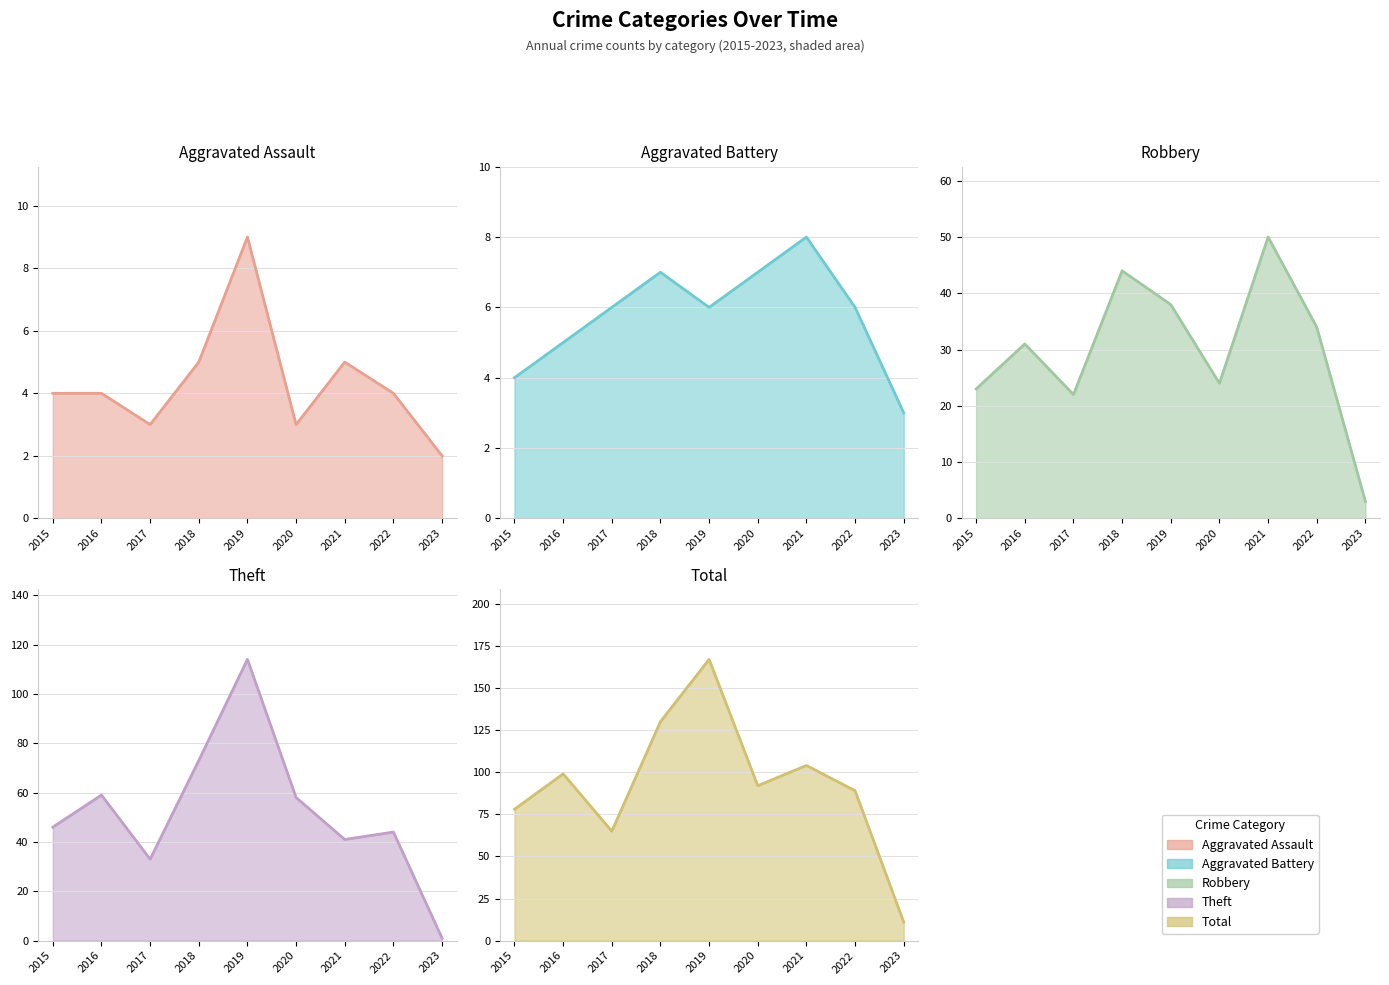

Where is the first local minimum for Theft line?

2017